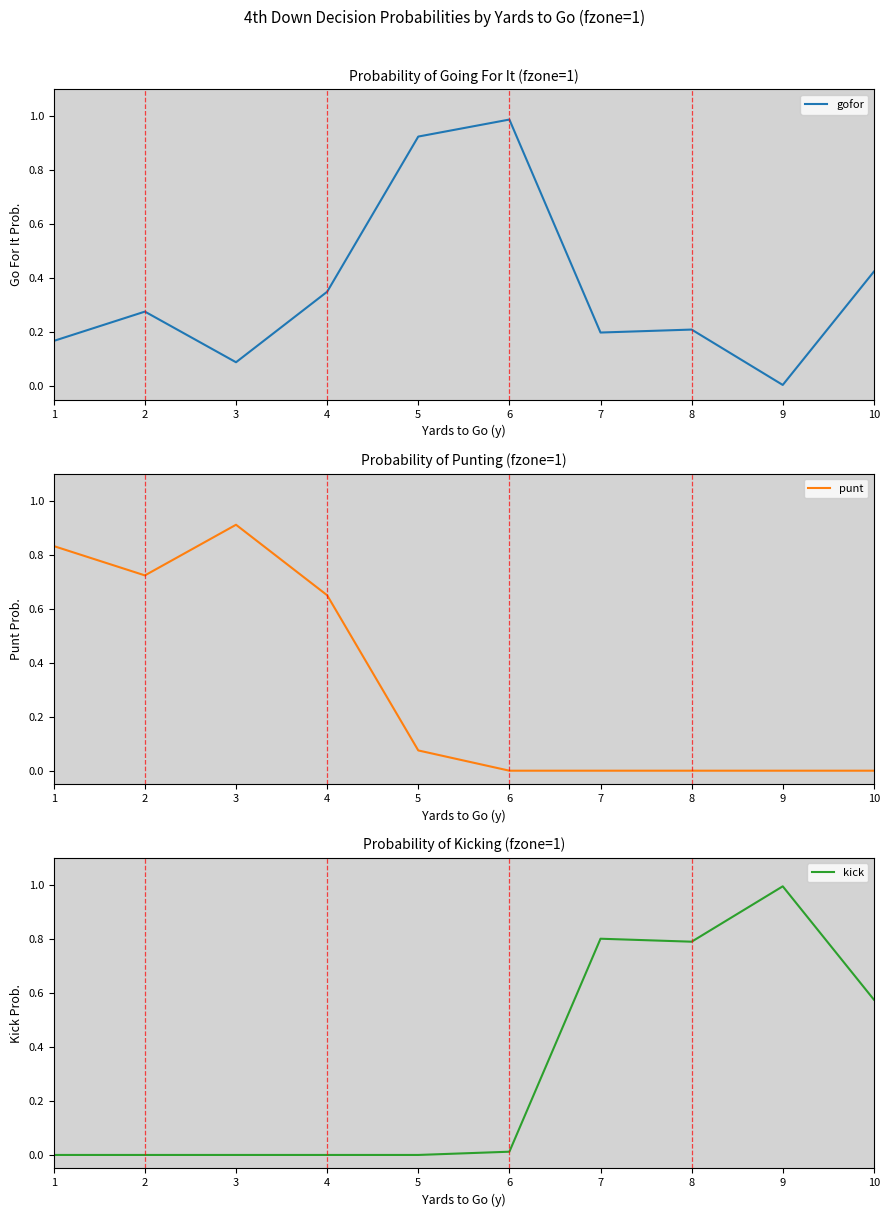

What is the spread (max minus min) of values at 6?

1.0